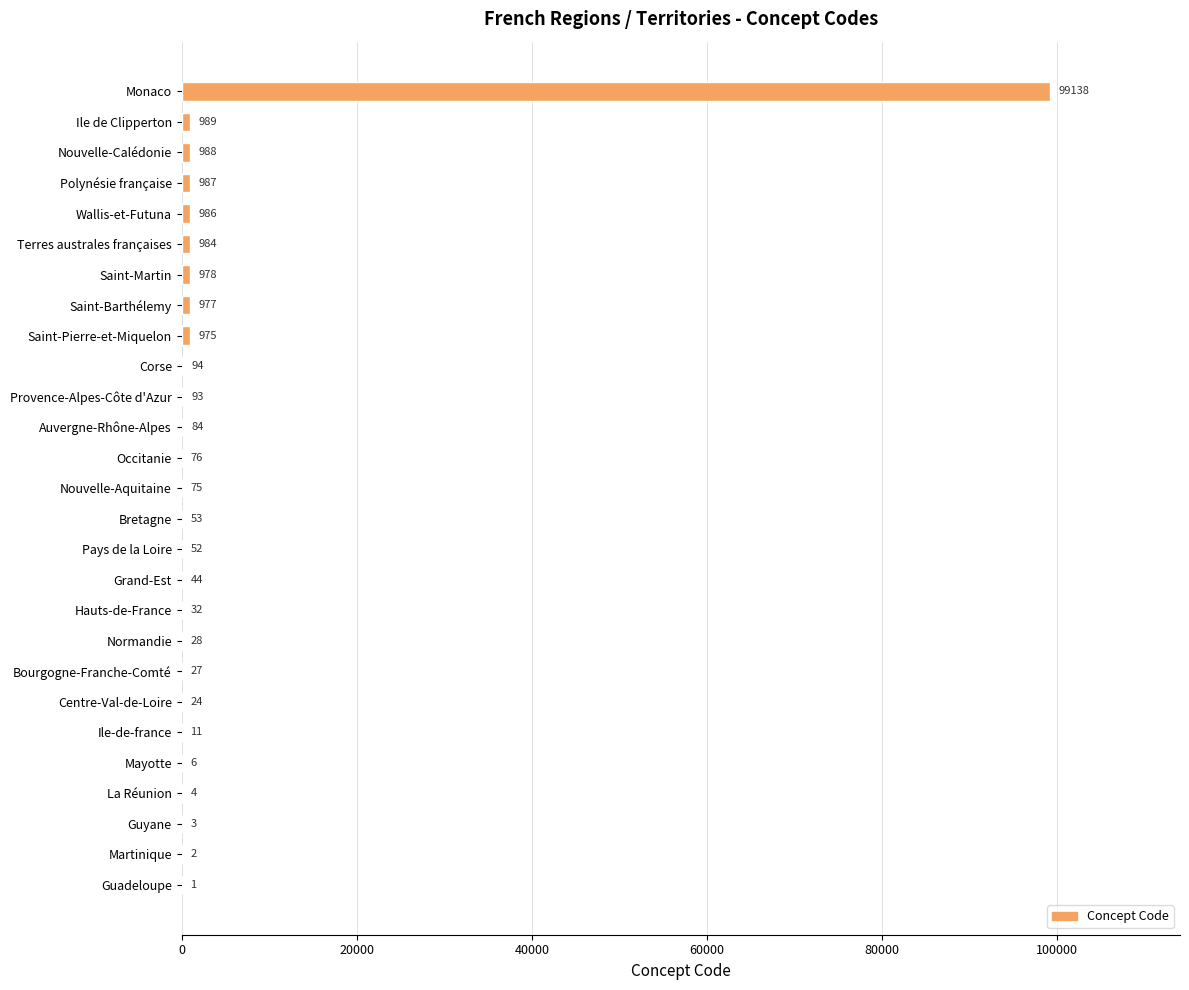

What is the sum of all values?

107711